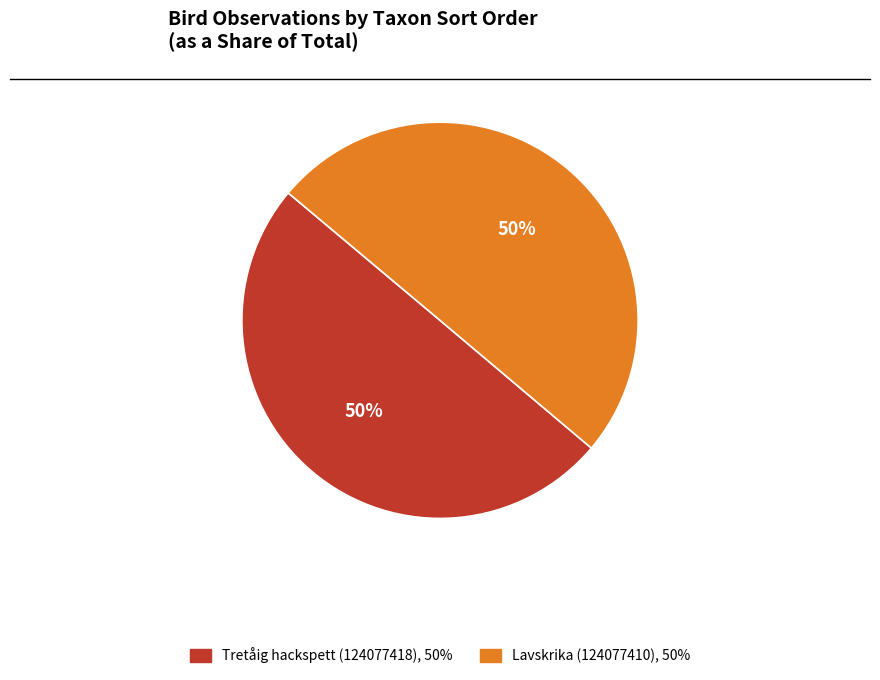

What is the ratio of the value at Lavskrika (124077410) to the value at Tretåig hackspett (124077418)?

1.0